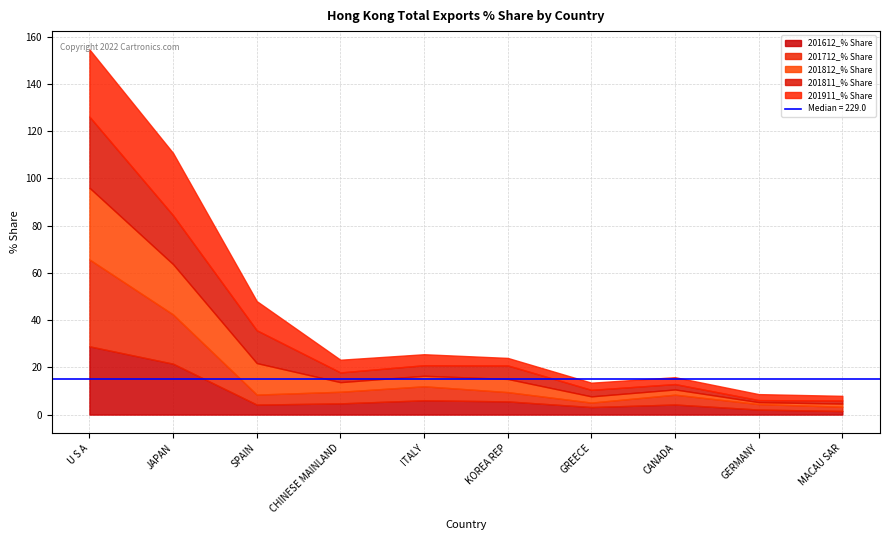

Rank the series at GREECE from lowest to highest value.

201712_% Share, 201812_% Share, 201811_% Share, 201911_% Share, 201612_% Share